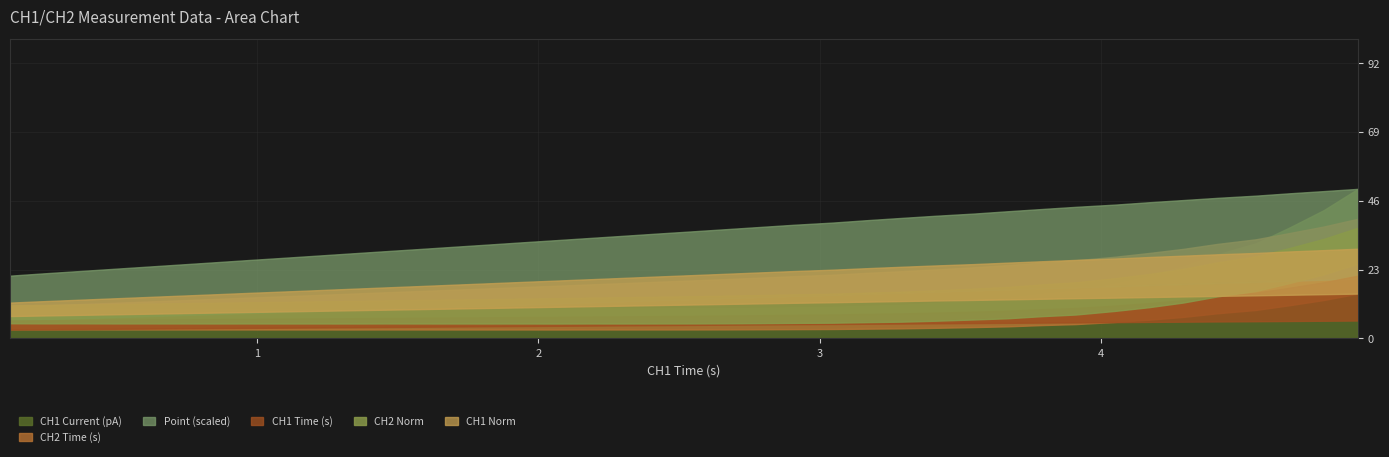

Does the chart display data point markers on the line(s)?

No